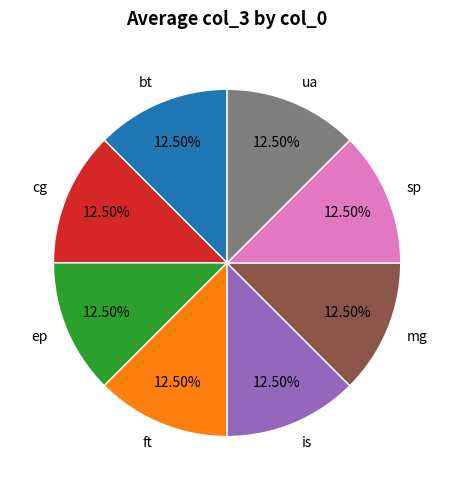

Does sp represent more than half of the total?

No